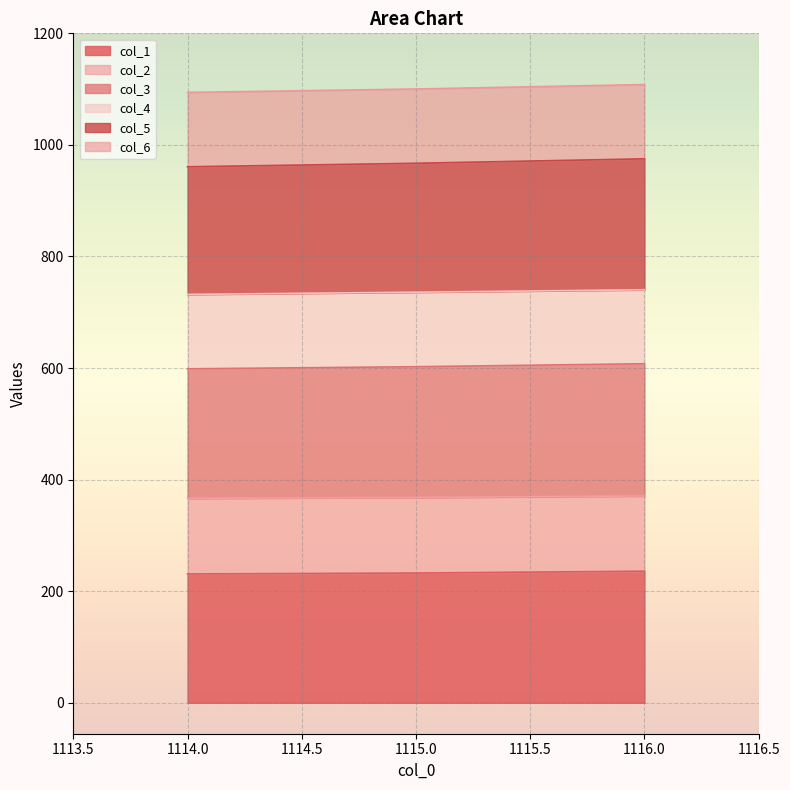

Count the number of categories in the chart.

3